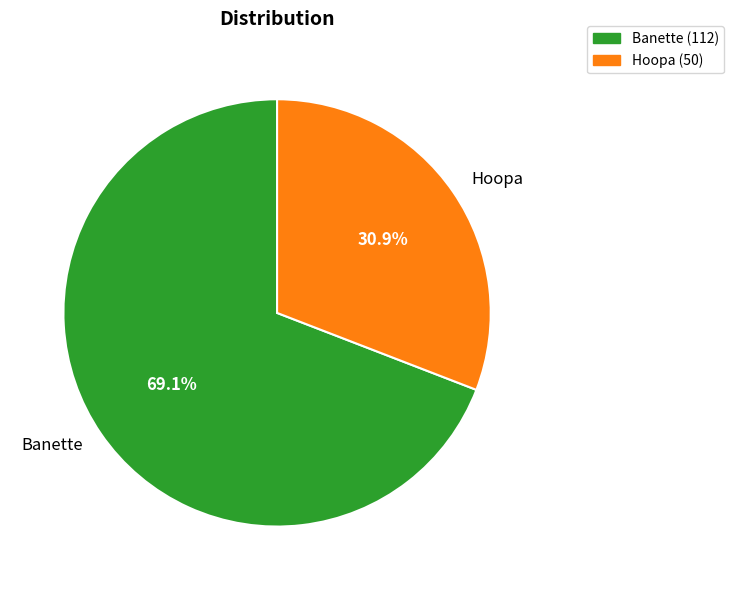

What is the largest slice in the pie chart?

Banette